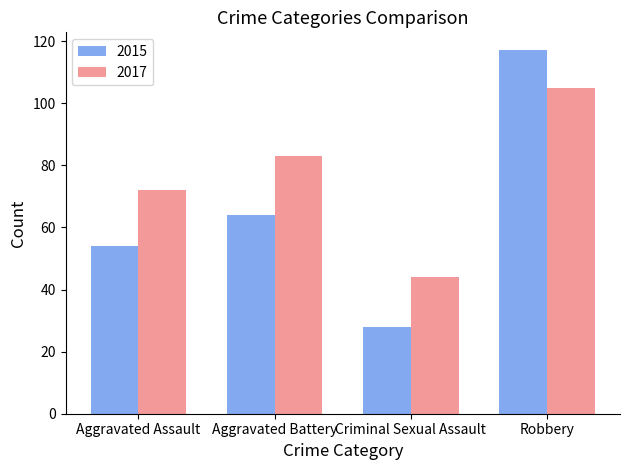

Rank the series by their maximum value, from highest to lowest.

2015, 2017